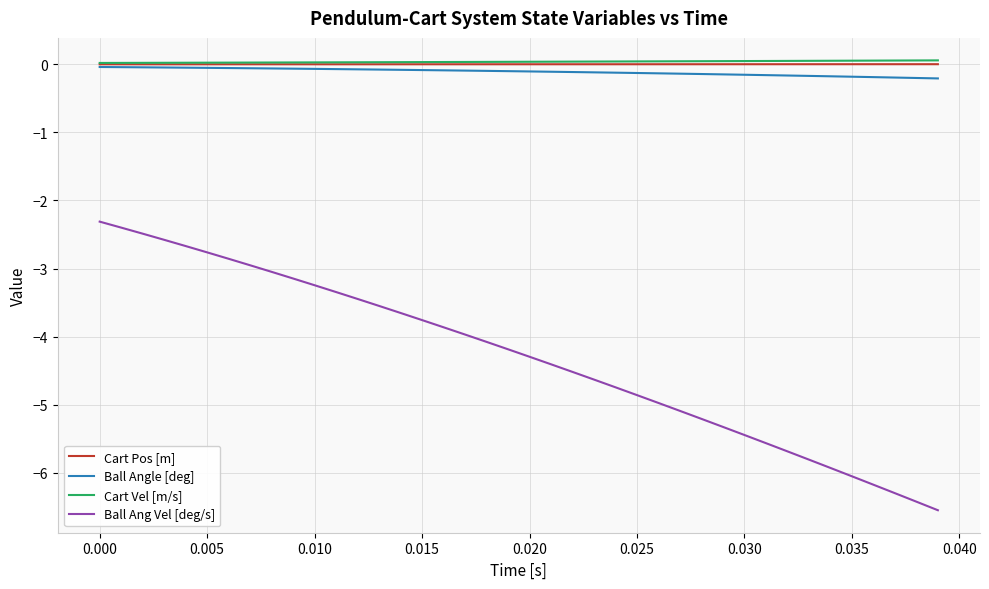

True or false: Cart Pos [m] and Ball Ang Vel [deg/s] intersect in this chart.

False